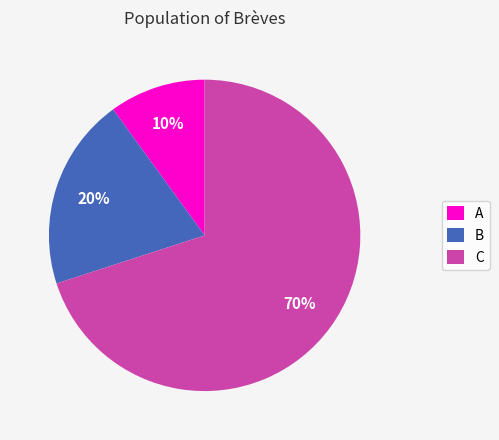

Rank the categories by value from lowest to highest.

A, B, C